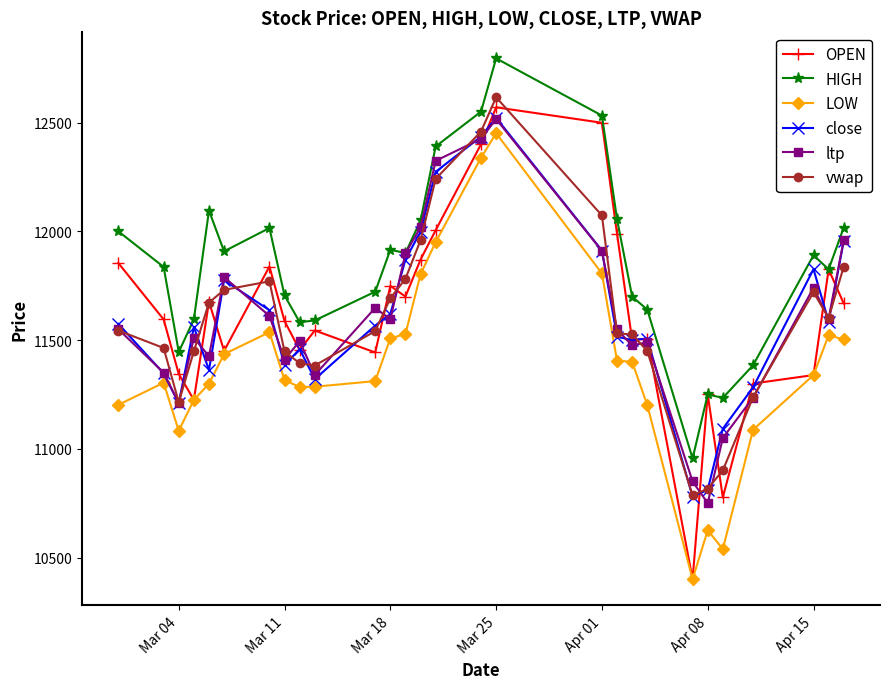

True or false: OPEN has more than 2 points higher than both neighbors.

True